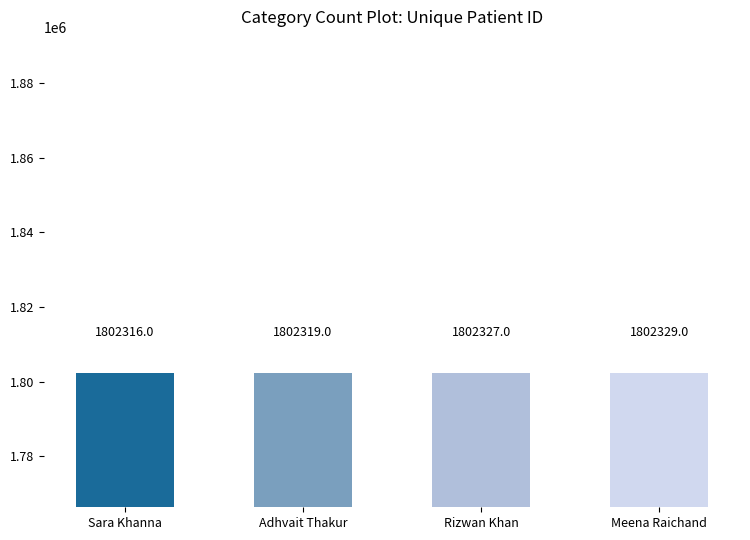

Are the bars grouped side by side (vs. stacked)?

No